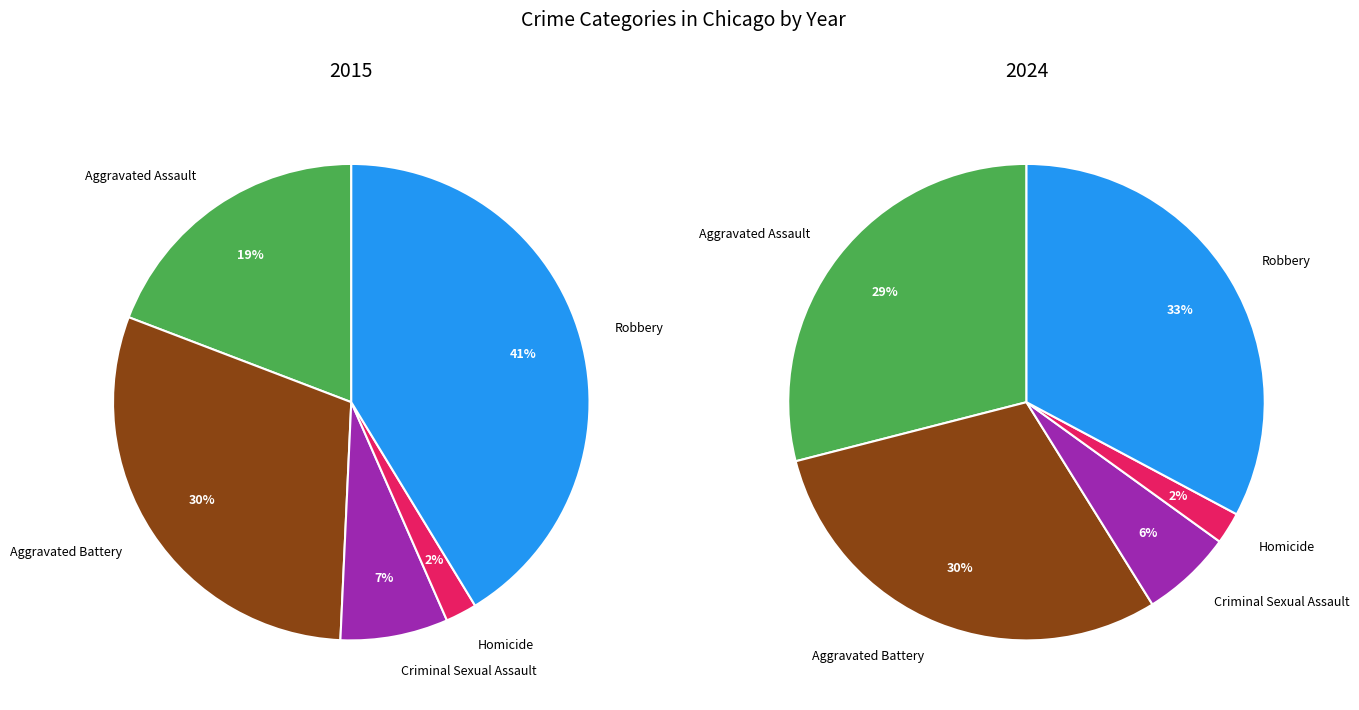

What is the smallest slice in the pie chart?

Homicide